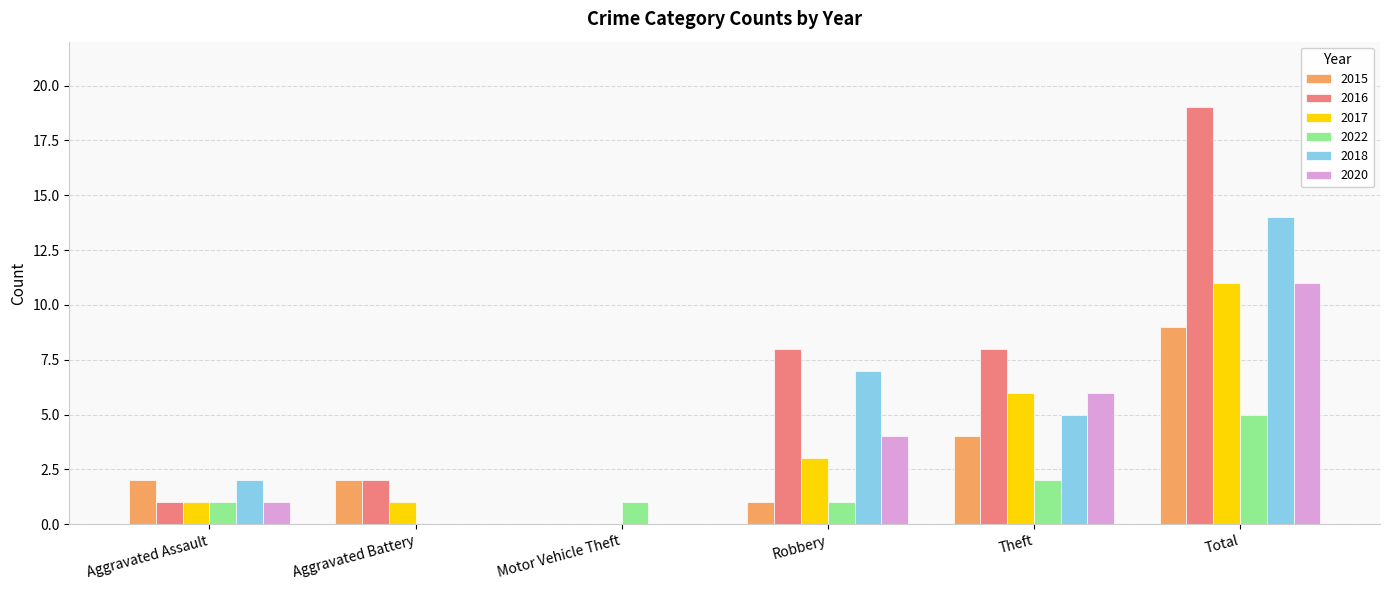

What is the highest value of the 2017 series?

11